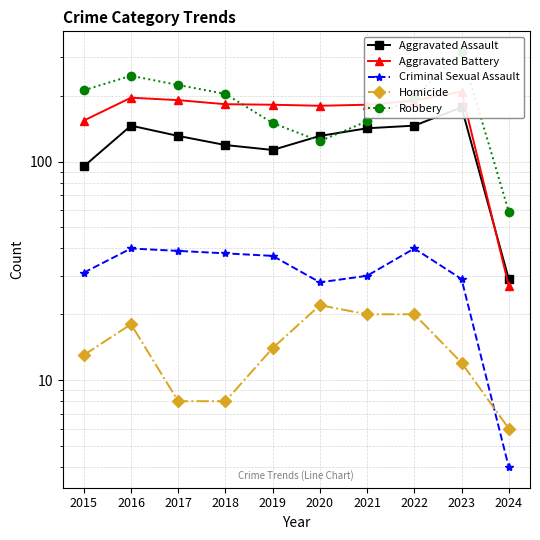

Rank the categories by Aggravated Assault value from lowest to highest.

2024, 2015, 2019, 2018, 2017, 2020, 2021, 2016, 2022, 2023